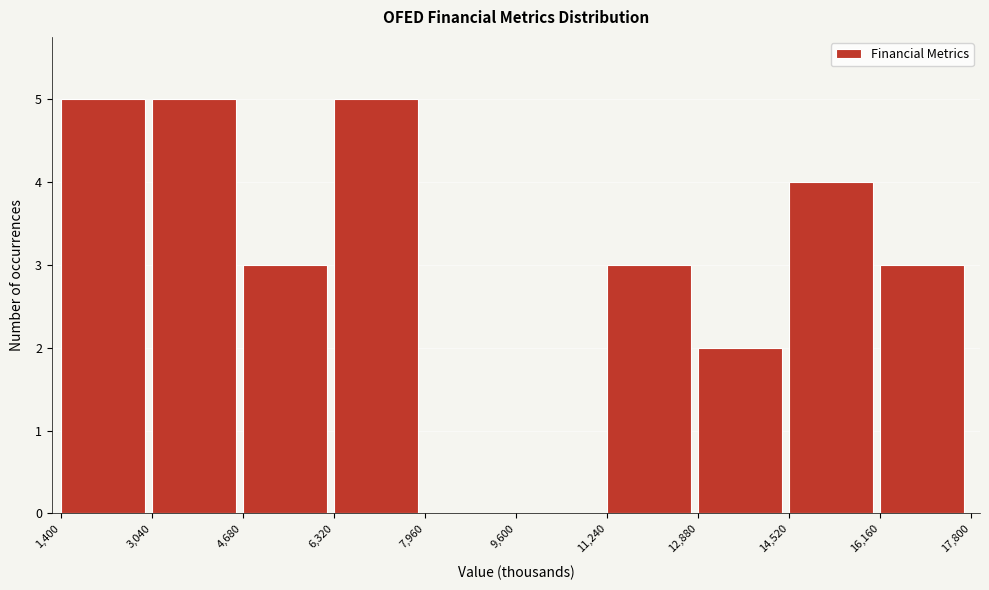

Reading left to right, list every bar in this chart as the range it spans on the x-axis followed by its height. The values are not printed on the chart, so give them approximately, as read against the axis.

1,400 to 3,040: 5
3,040 to 4,680: 5
4,680 to 6,320: 3
6,320 to 7,960: 5
7,960 to 9,600: 0
9,600 to 11,240: 0
11,240 to 12,880: 3
12,880 to 14,520: 2
14,520 to 16,160: 4
16,160 to 17,800: 3